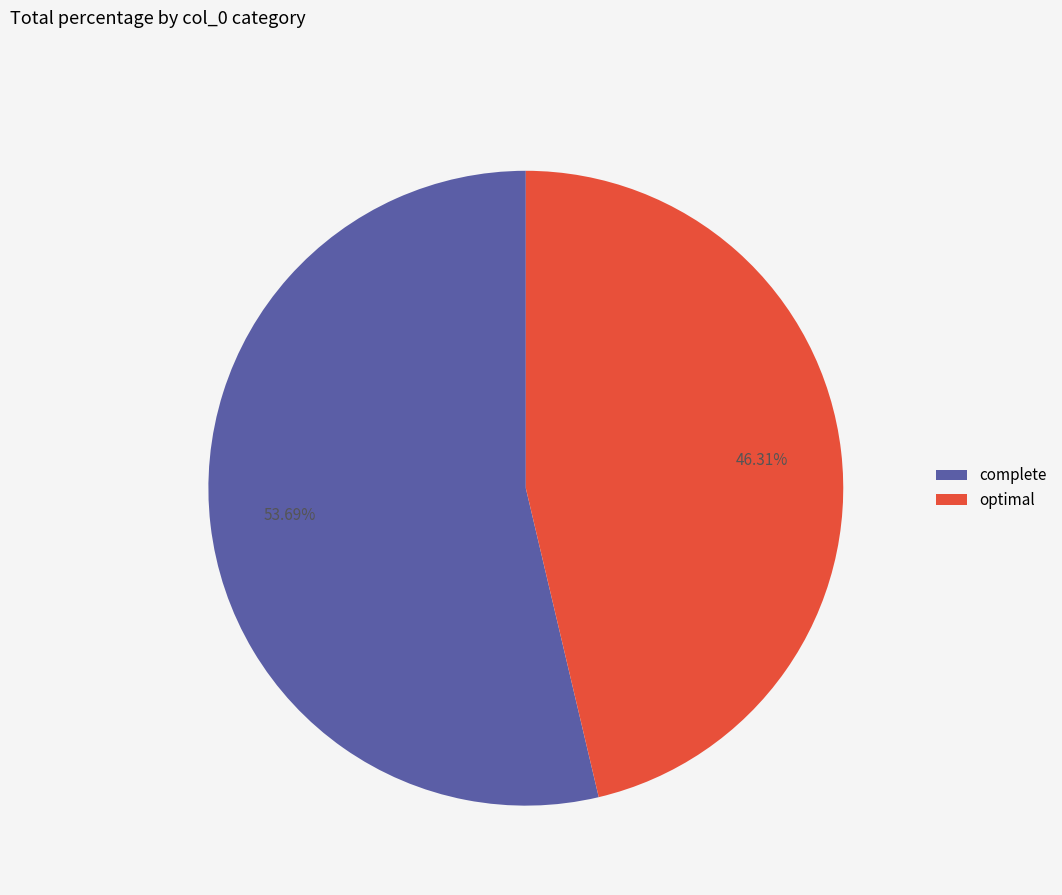

Approximately how many times larger is the value at complete compared to optimal?

1.2